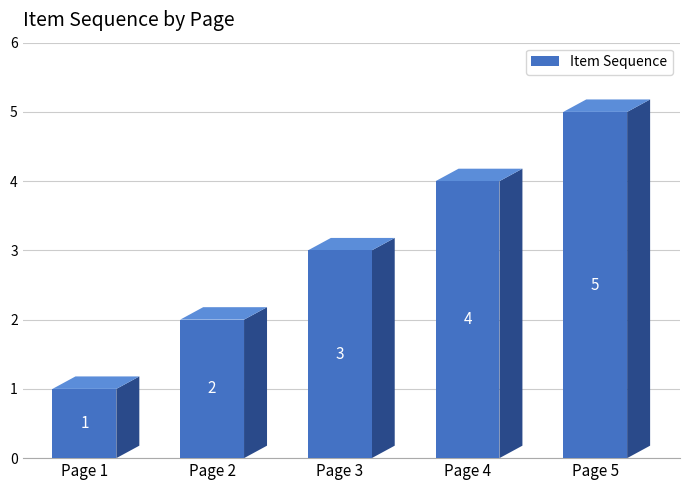

How many data points does each series have?

5